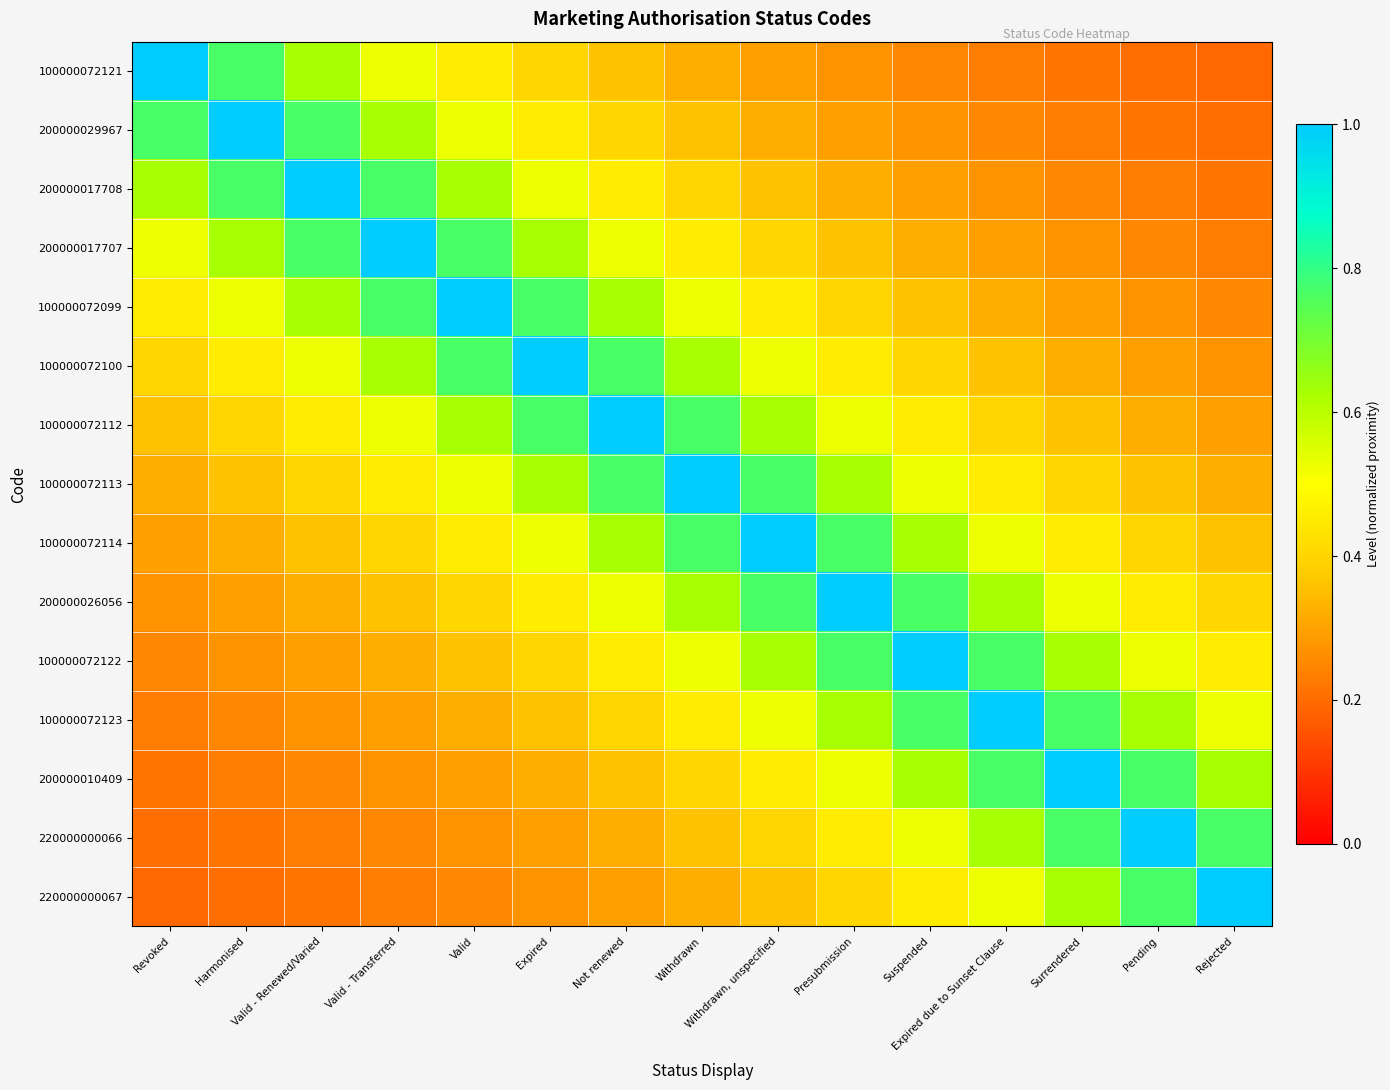

Which label corresponds to the smallest value in the chart?

Rejected